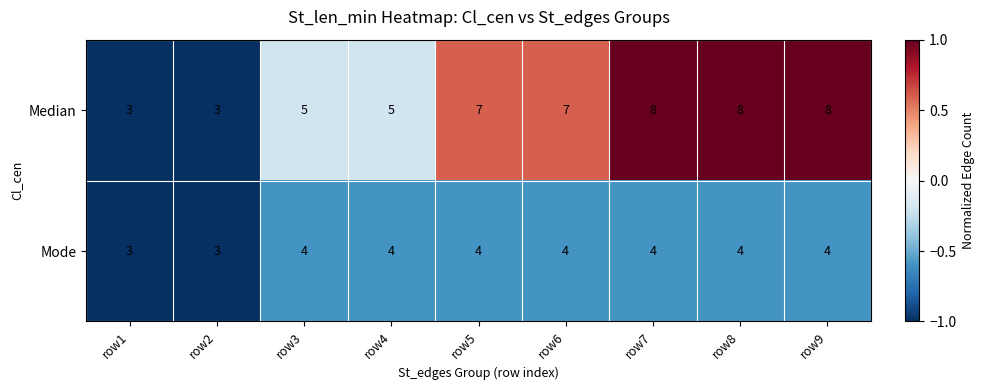

How many distinct data groups are displayed?

2